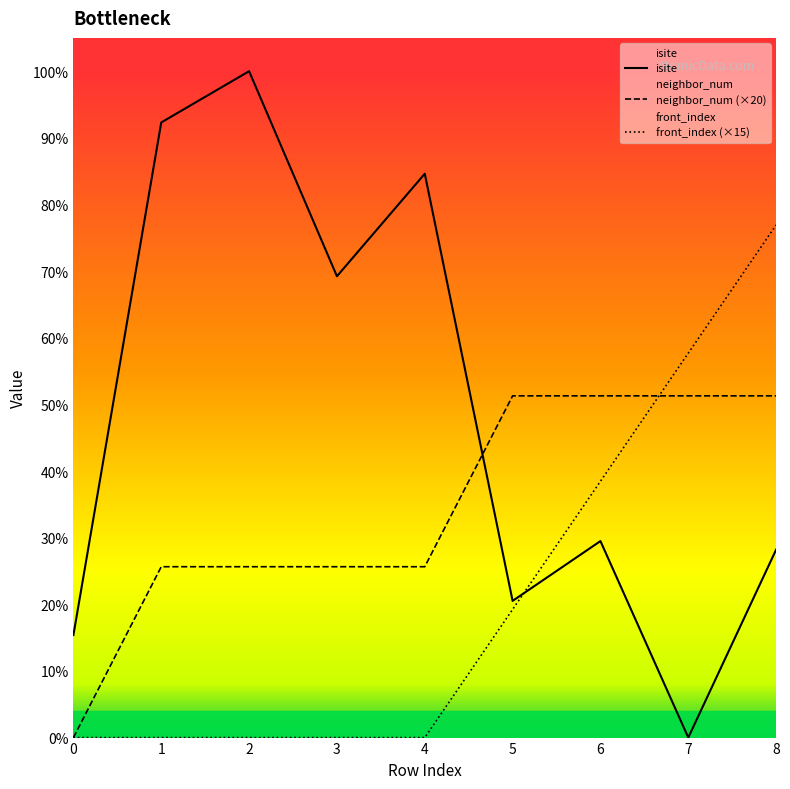

How many times do isite and front_index cross each other?

1